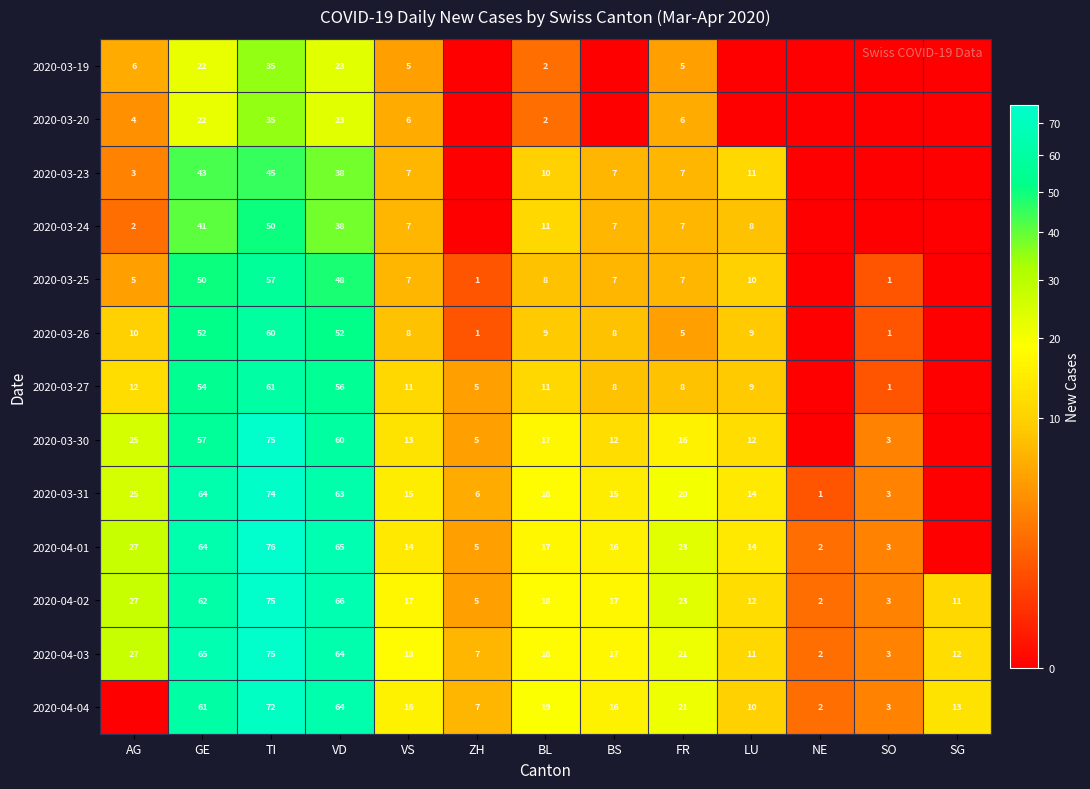

What is the average value of the 2020-04-02 series?

26